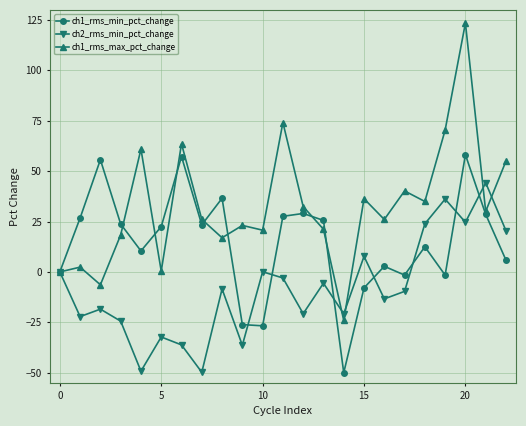

What is the difference between the maximum and minimum values in the ch1_rms_max_pct_change series?

147.5